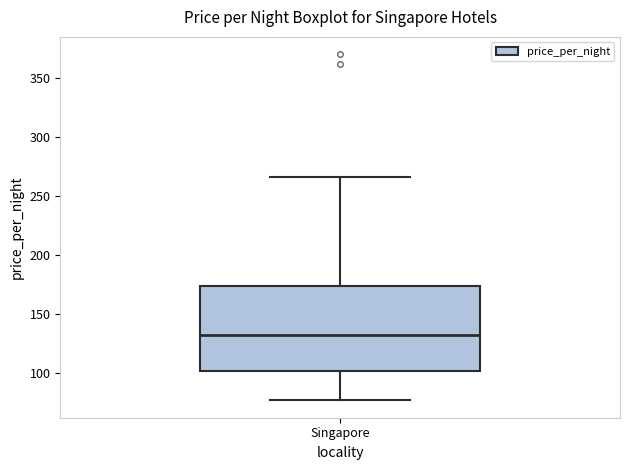

Read this box plot against the y-axis: the position of the median line, the range covered by the box, and the ends of both whiskers. The values are not printed on the chart, so give them approximately, as read against the axis.

median 130, box 100 to 175, whiskers 75 to 265